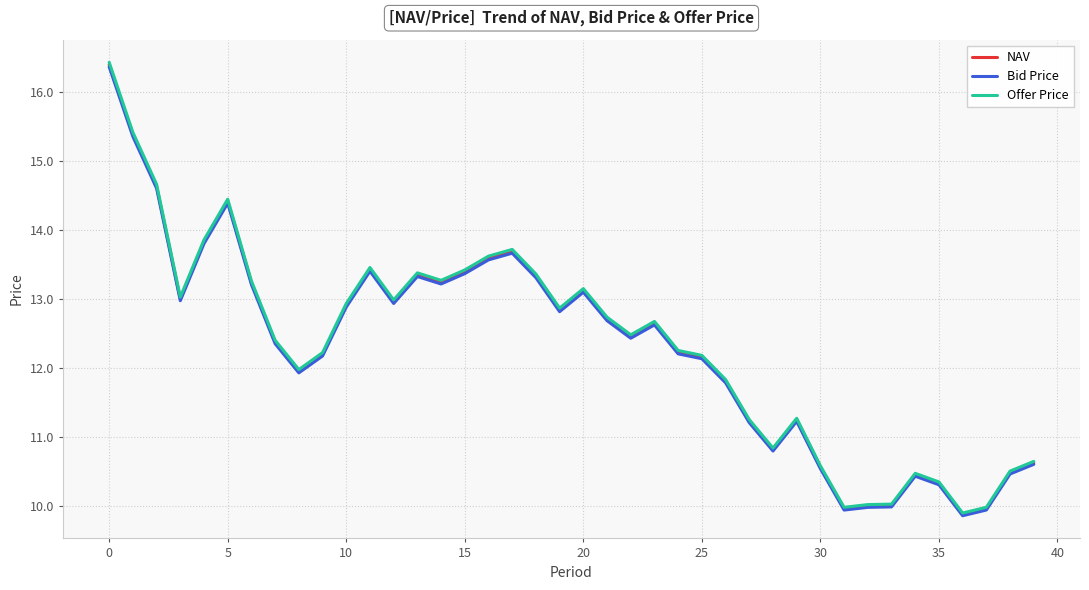

Which series has the largest range (max minus min)?

Offer Price